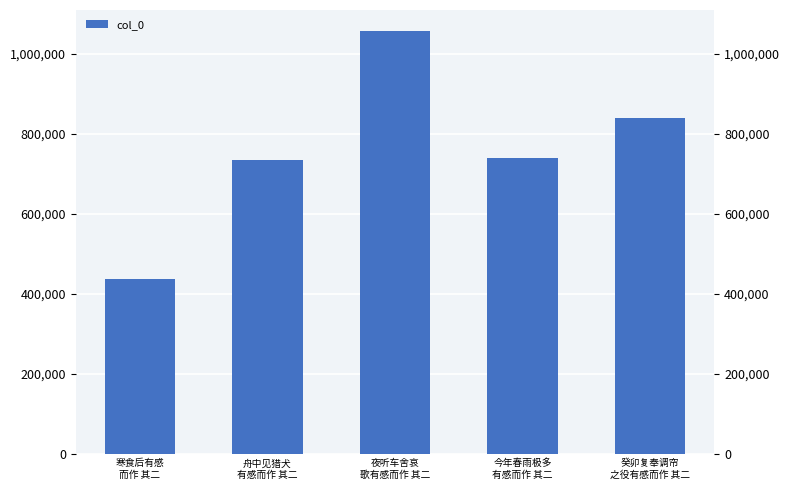

Are the bars horizontal?

No